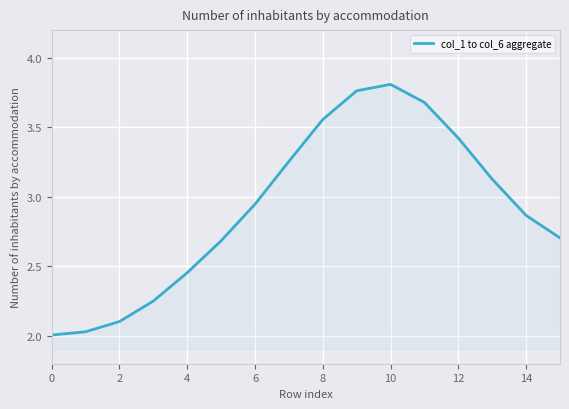

What is the difference between the maximum and minimum values?

1.8